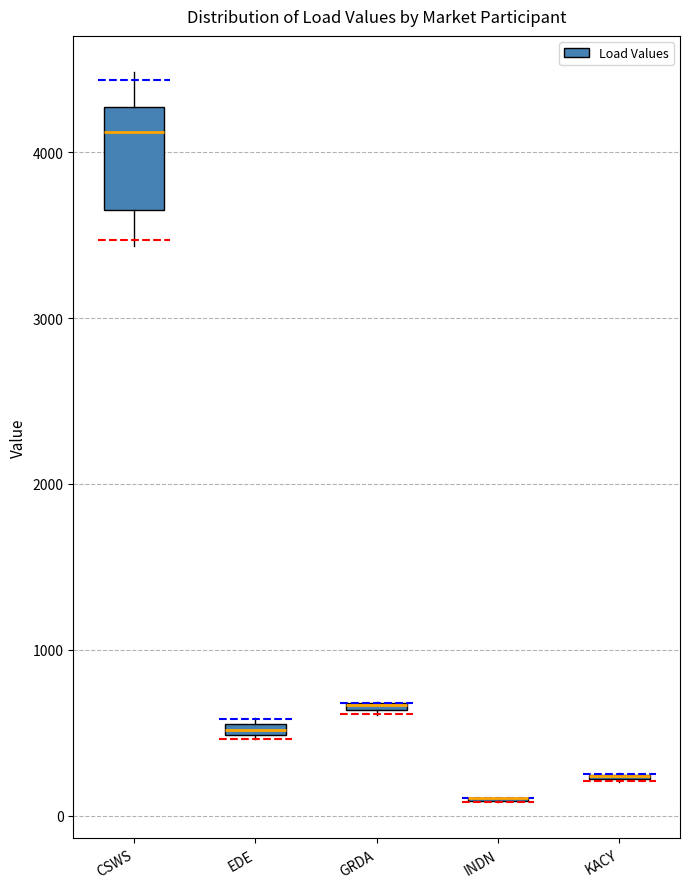

Which box is the tallest, from its lower edge to its upper edge?

CSWS